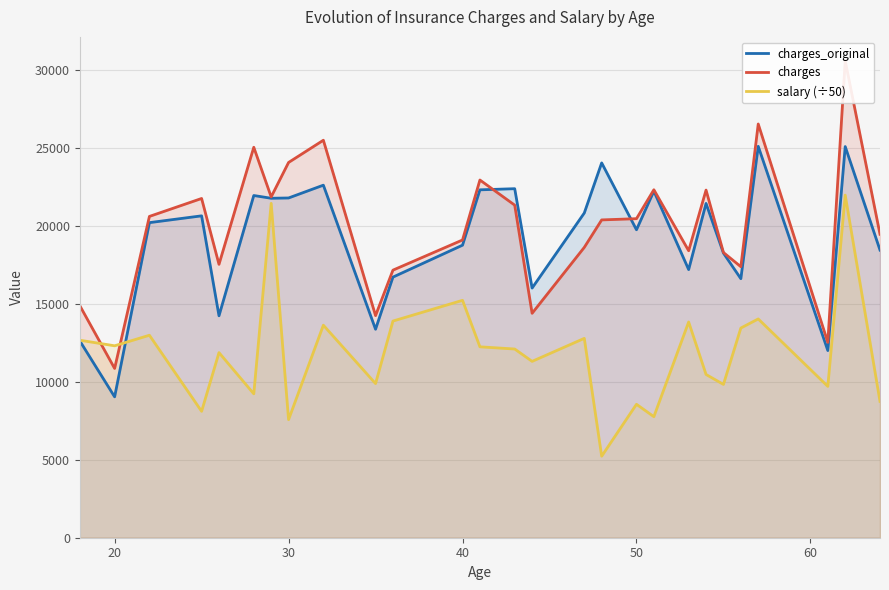

At how many categories does at least one series exceed 21622?

12